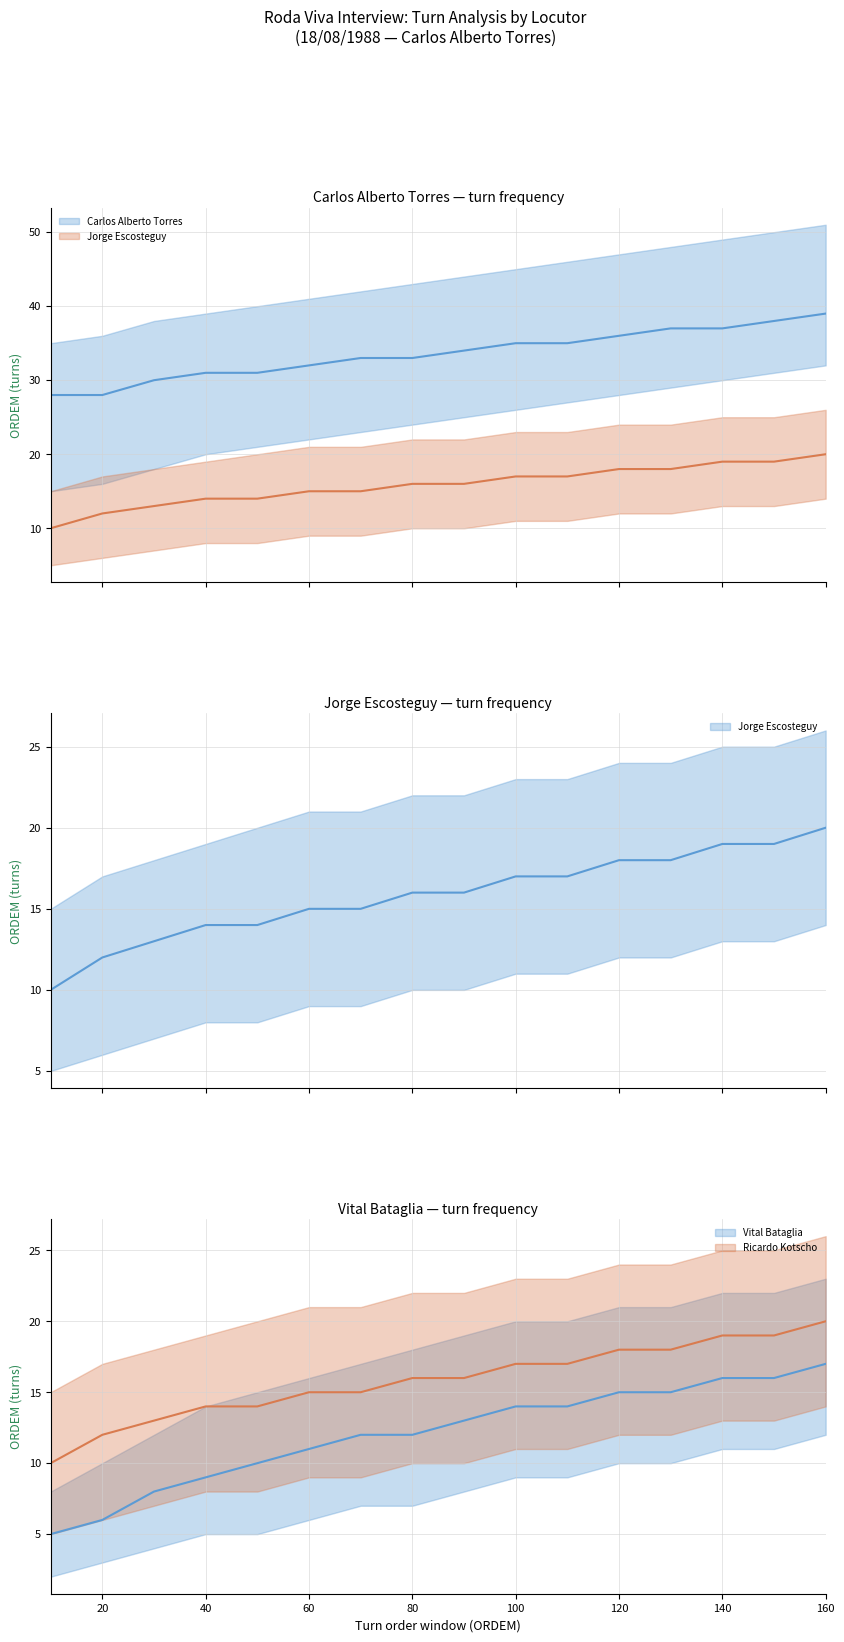

What is the difference between the second highest and minimum values in the Vital Bataglia series?

11